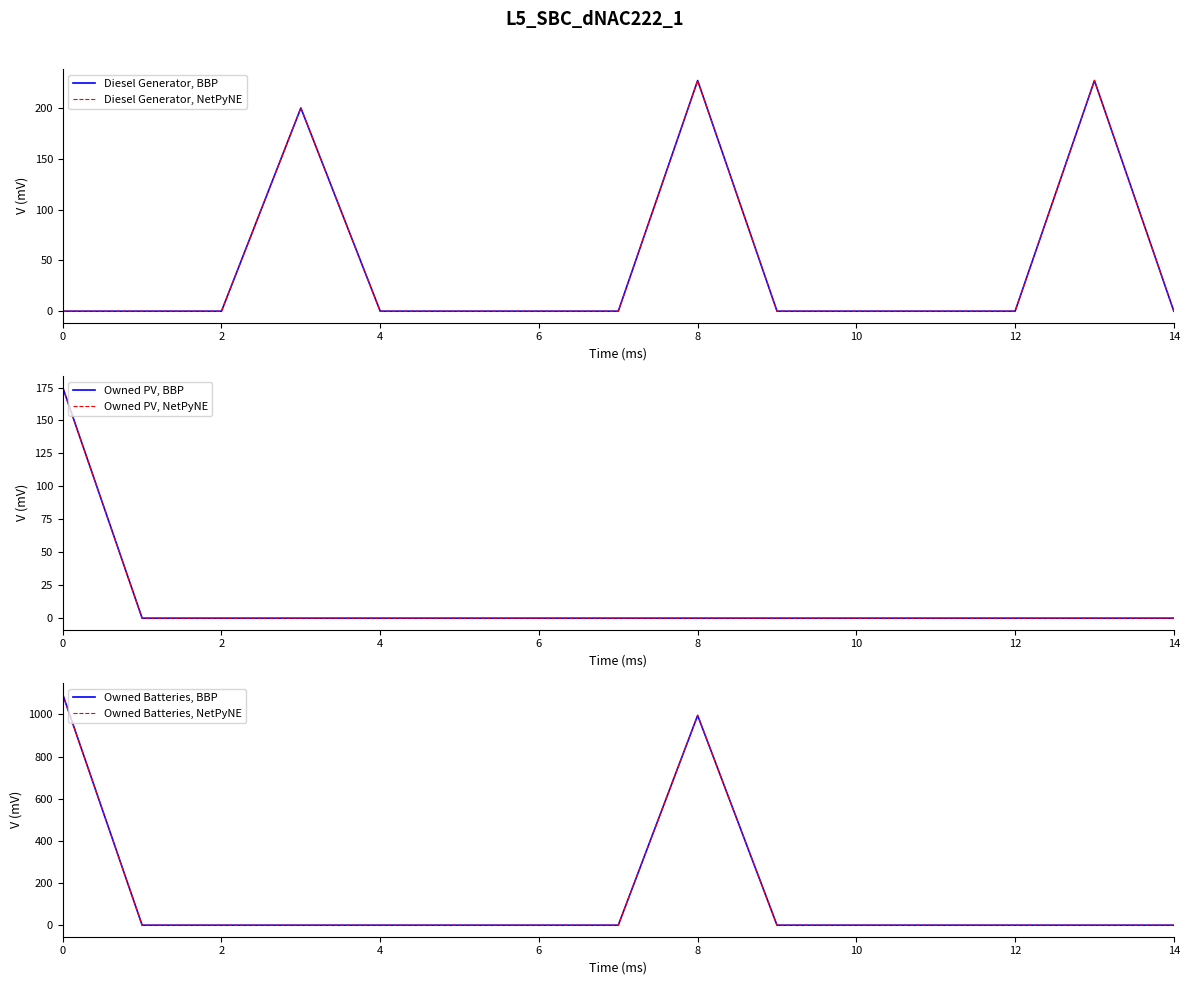

The value of Diesel Generator, BBP at 14 is 122.9. True or false?

False